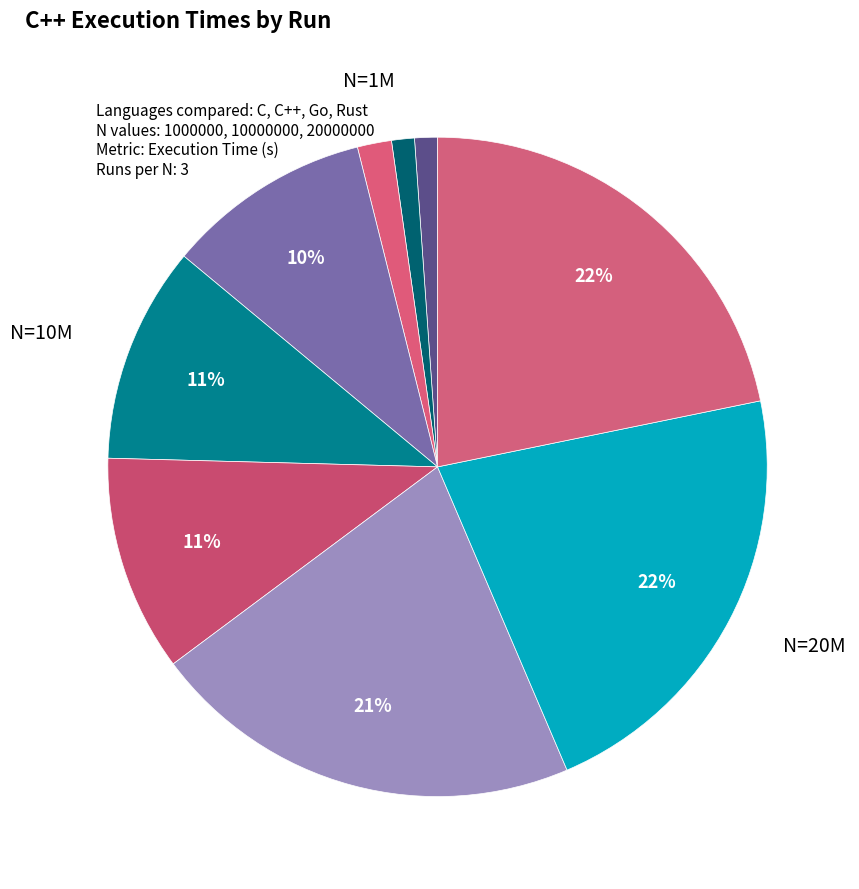

How many segments does this pie chart have?

9